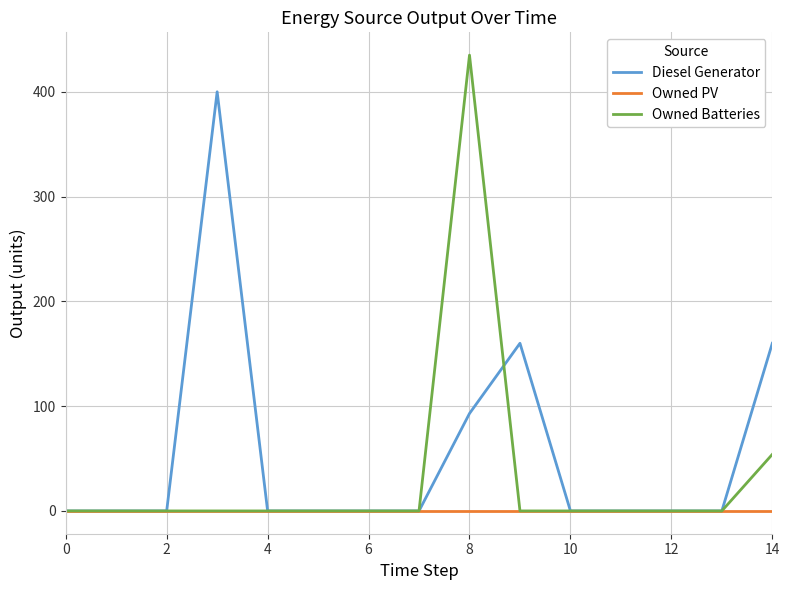

In Diesel Generator, how many points are higher than both neighbors (excluding endpoints)?

2